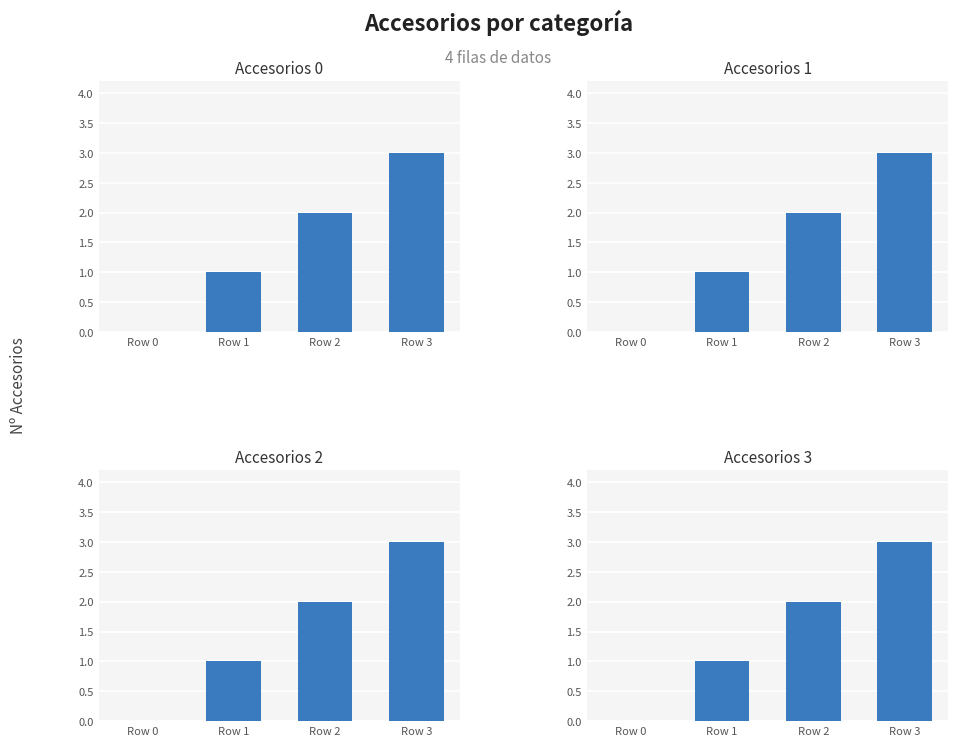

How many categories are shown in the chart?

4